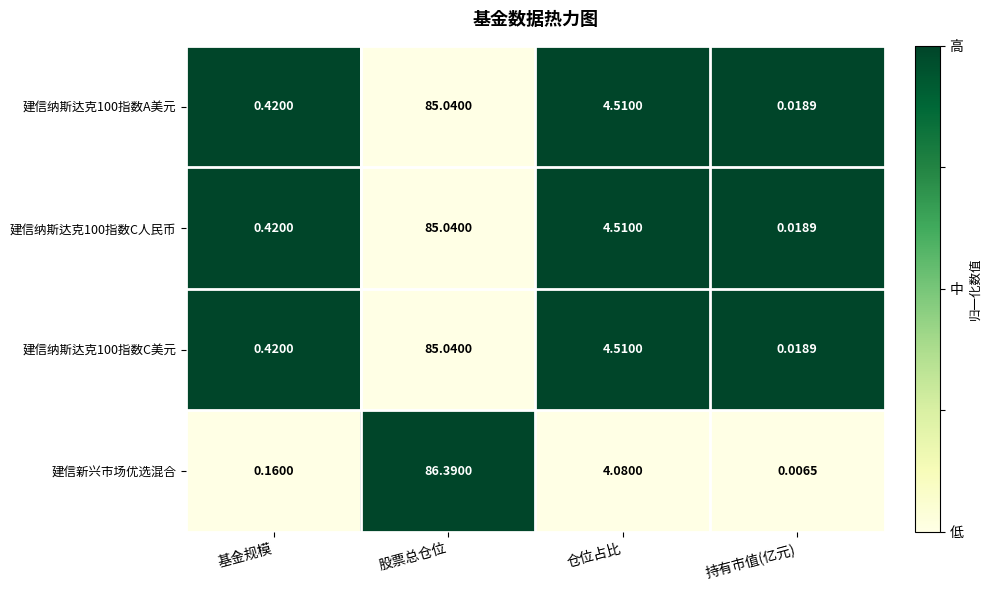

Between 基金规模 and 股票总仓位, which series saw the biggest shift?

建信新兴市场优选混合